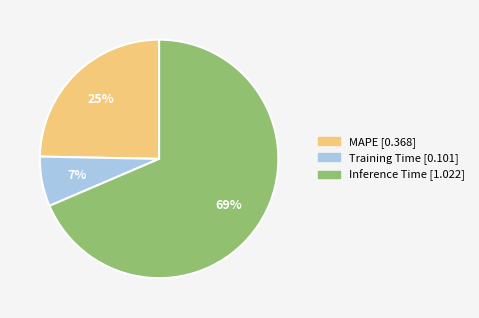

To the nearest percent, what percentage of the pie is Training Time?

7%